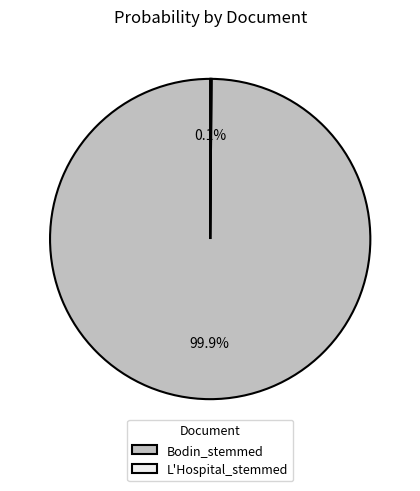

Which category accounts for the majority?

Bodin_stemmed